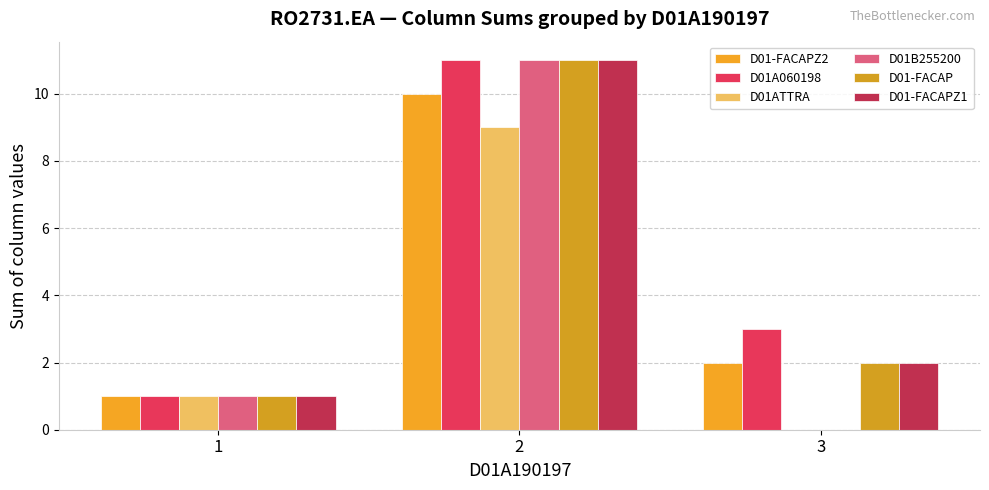

Rank the categories by D01-FACAPZ1 value from highest to lowest.

2, 3, 1